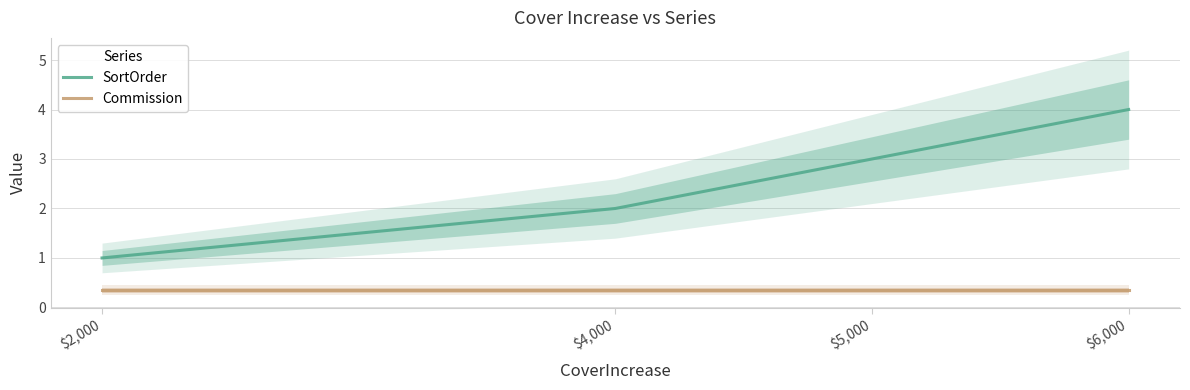

Reading left to right, what are all the values shown in this chart?

SortOrder: $2,000=1.0	$4,000=2.0	$5,000=3.0	$6,000=4.0
Commission: $2,000=0.3	$4,000=0.3	$5,000=0.3	$6,000=0.3